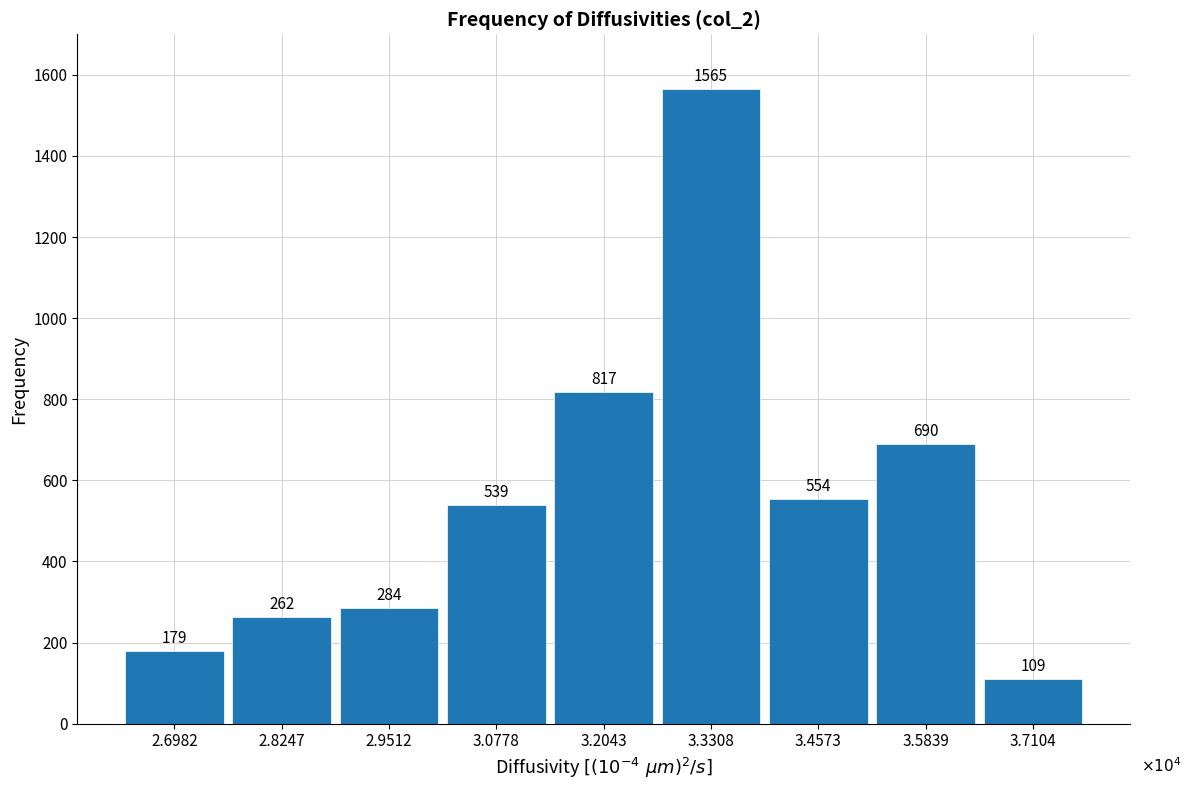

Reading left to right, what are all the values shown in this chart?

179	262	284	539	817	1565	554	690	109